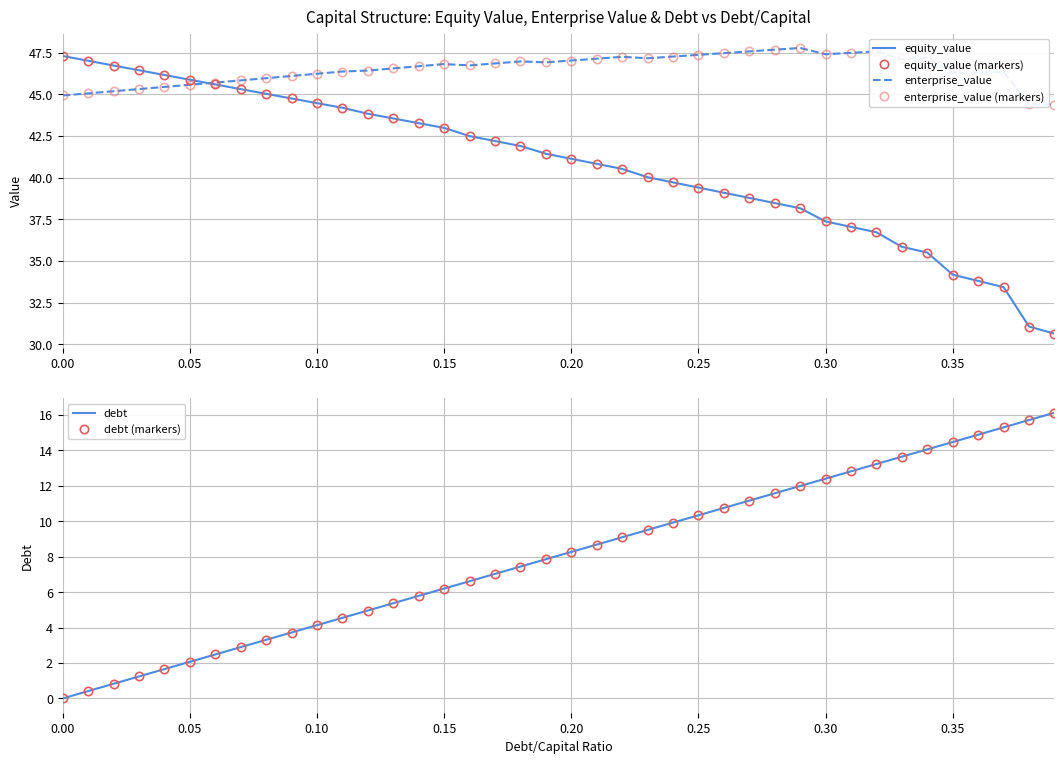

Is the value of equity_value at 28 greater than the value of enterprise_value (markers) at 0.15?

No